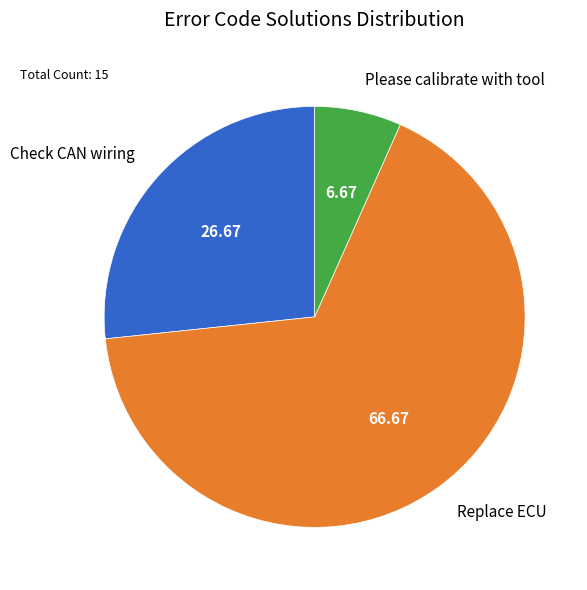

Approximately how many times larger is the value at Check CAN wiring compared to Replace ECU?

0.4